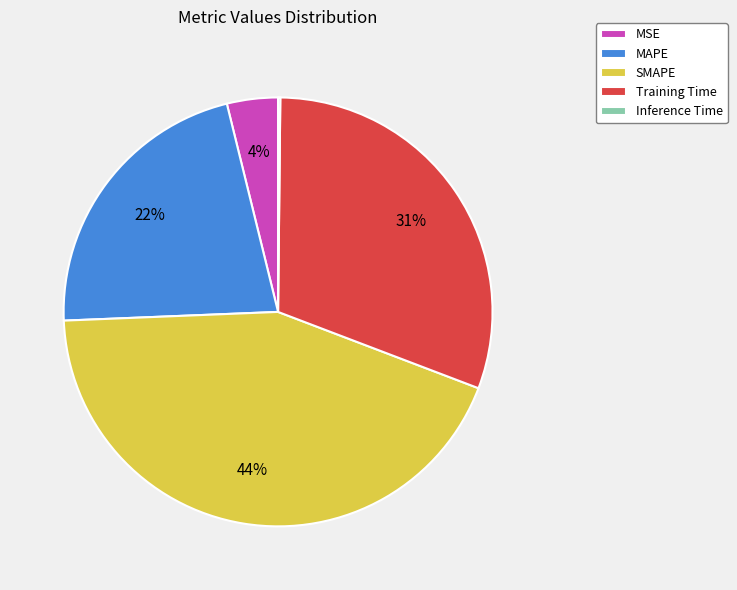

Is the sum of Training Time and MAPE greater than half?

Yes